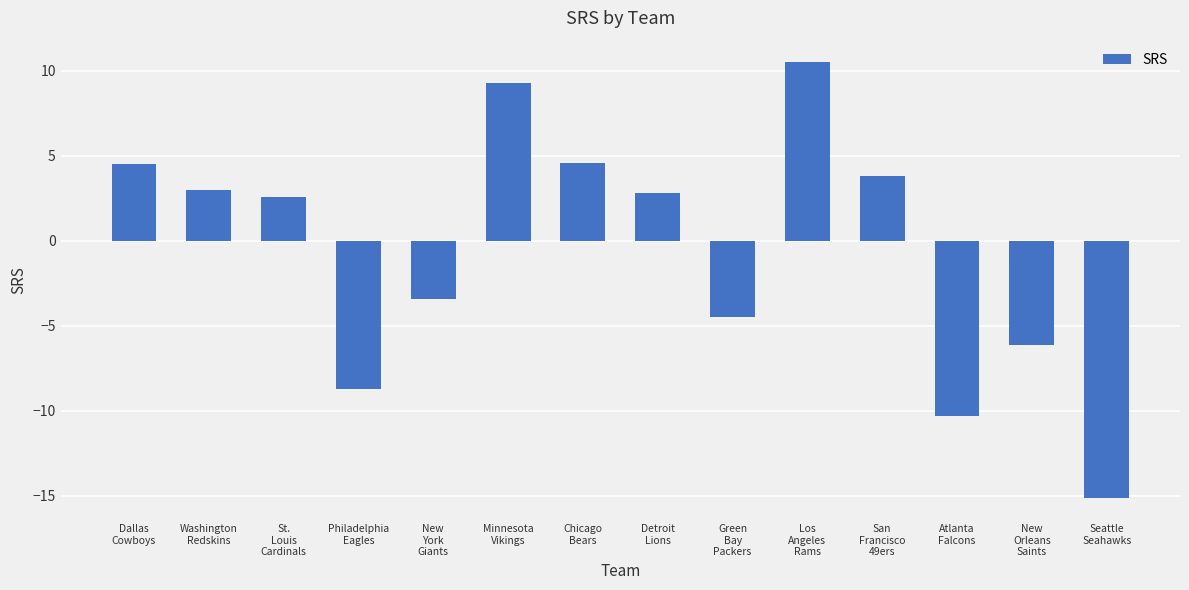

What is the change in value from Dallas
Cowboys to New
York
Giants?

-7.9